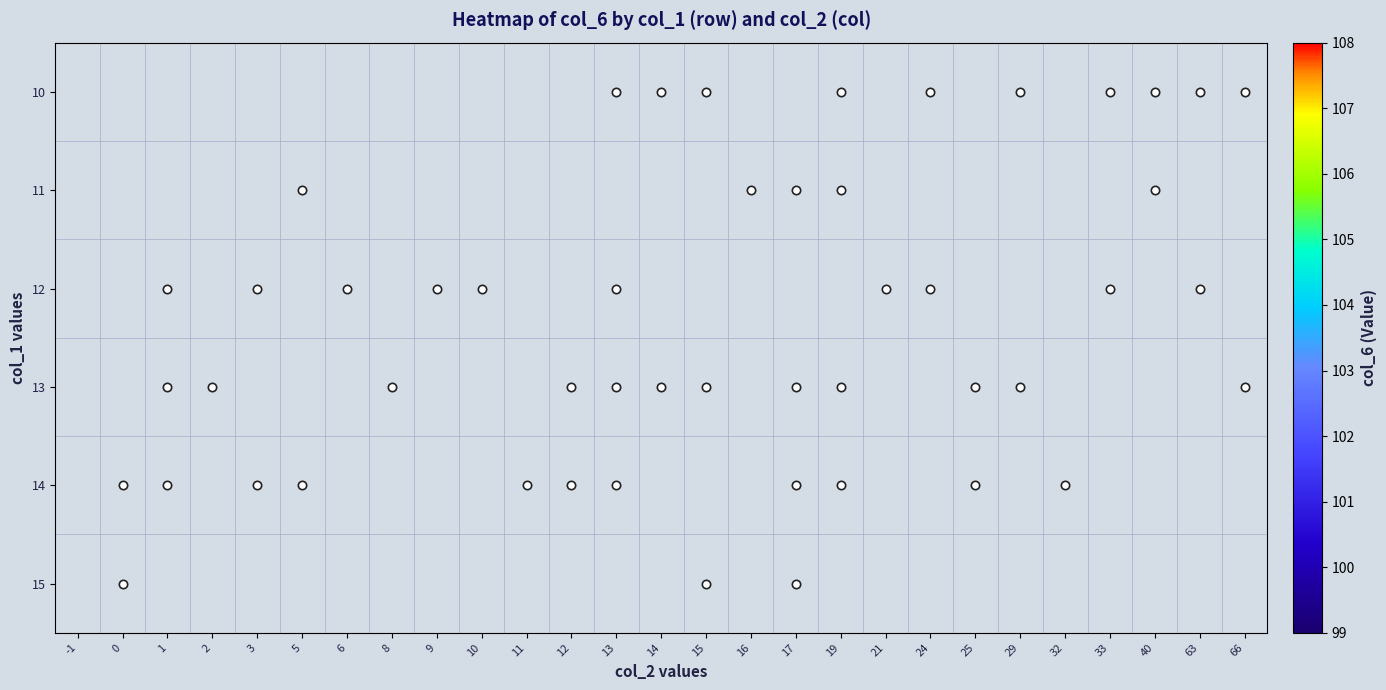

How many values in 14 are above zero?

11